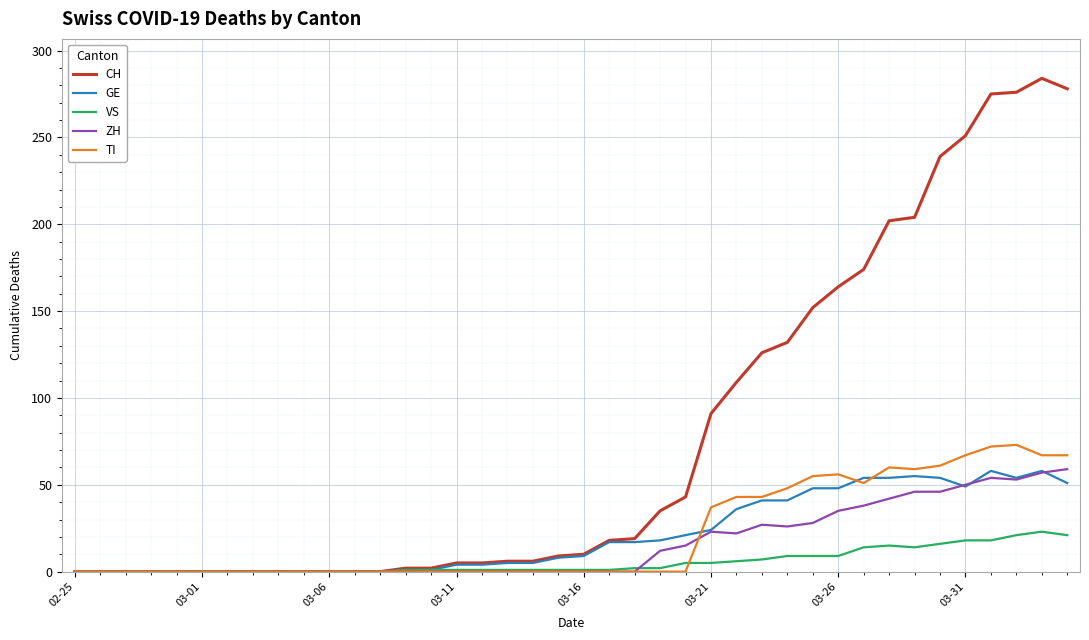

Which series has the largest total across all categories?

CH